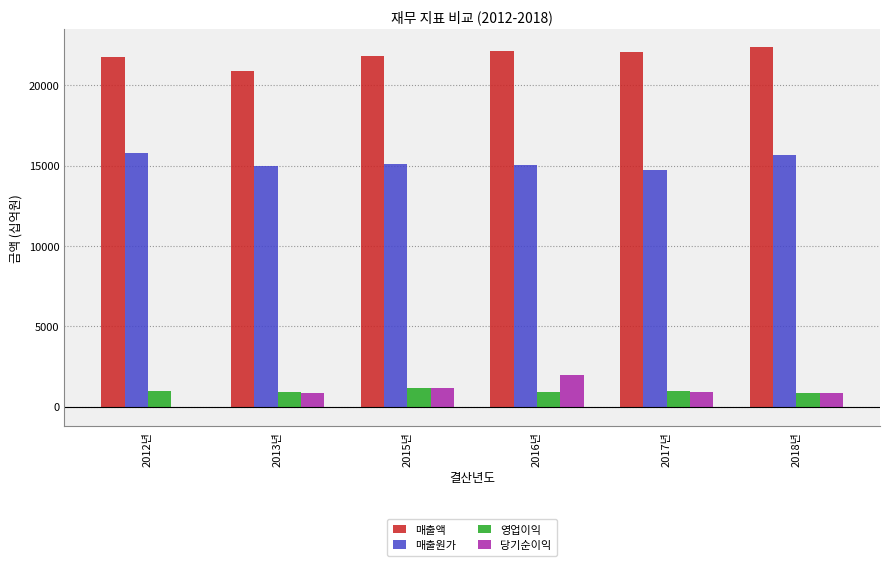

Which series has the largest range (max minus min)?

당기순이익